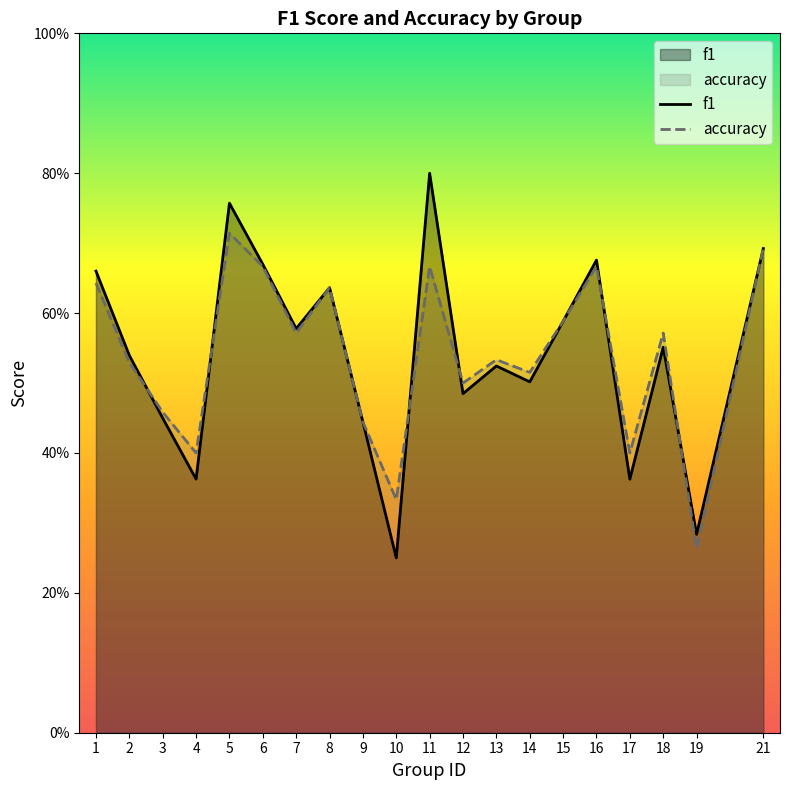

List the labels in order of accuracy value, smallest first.

19, 10, 4, 17, 9, 3, 12, 14, 2, 13, 7, 18, 15, 8, 1, 6, 11, 16, 21, 5